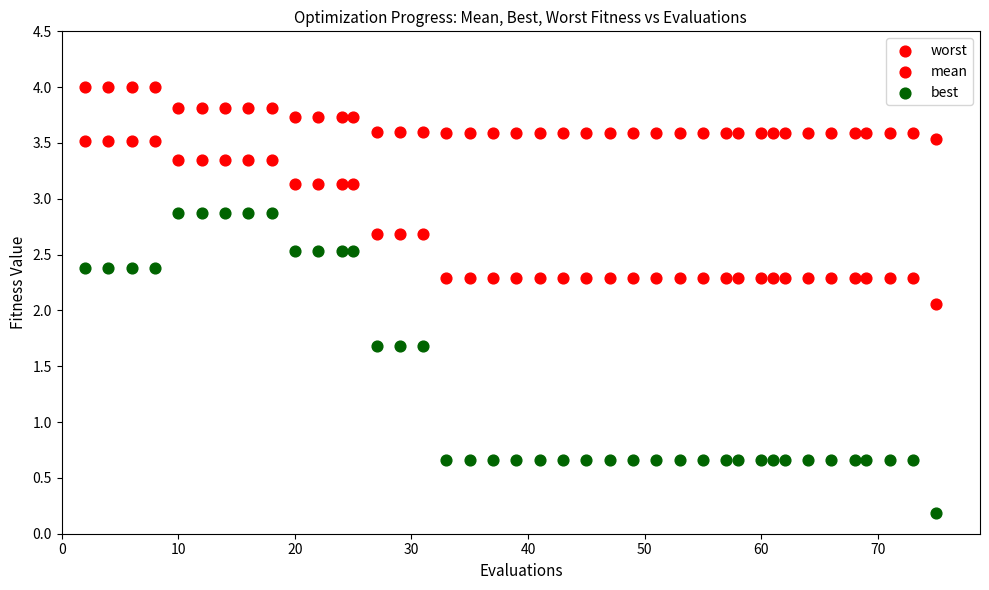

How many points are shown in the scatter plot?

120